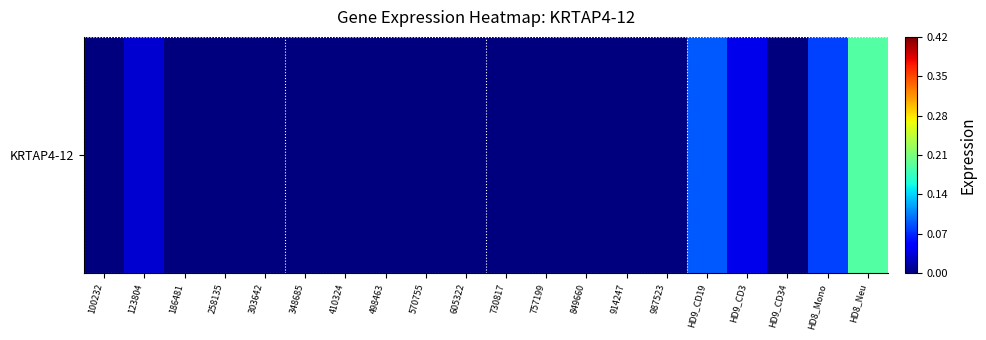

The chart shows a value of 0.1 at 348685. True or false?

False